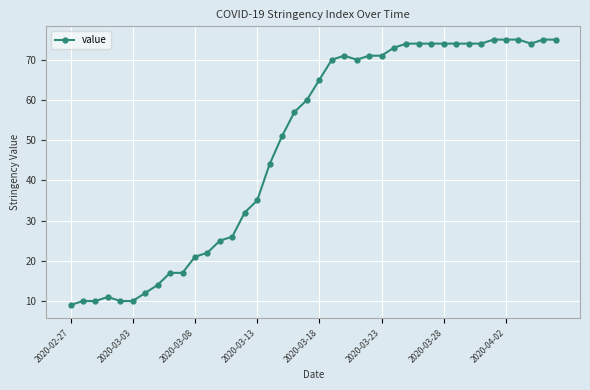

What is the sum of all values?

1951